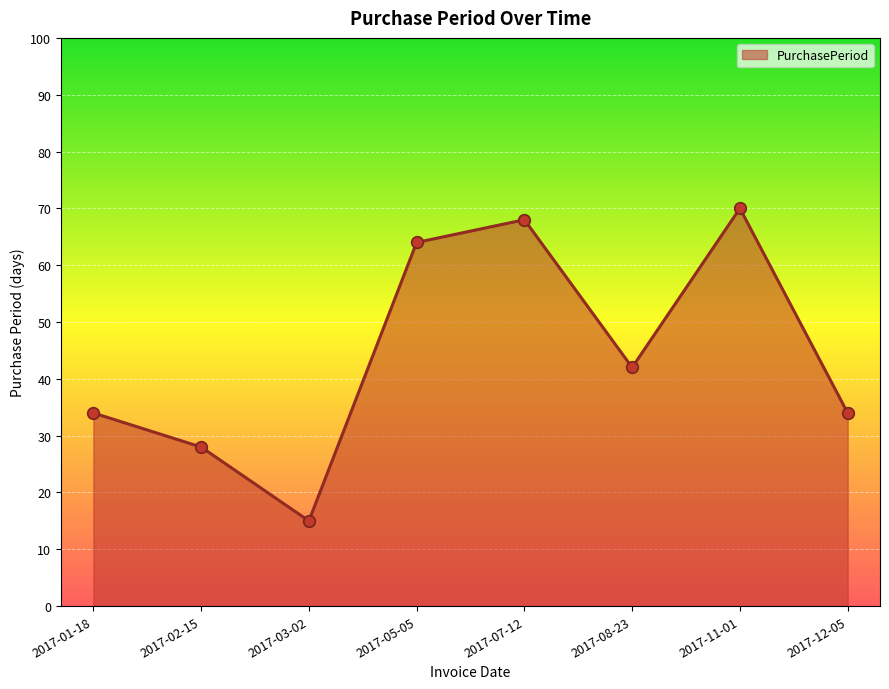

What is the ratio of the value at 2017-02-15 to the value at 2017-03-02?

1.9